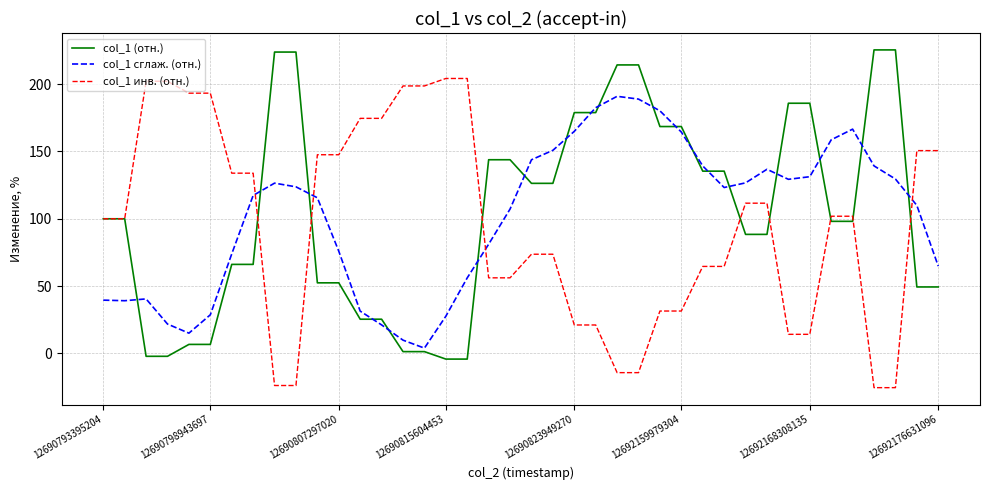

How many lines are shown in the chart?

3